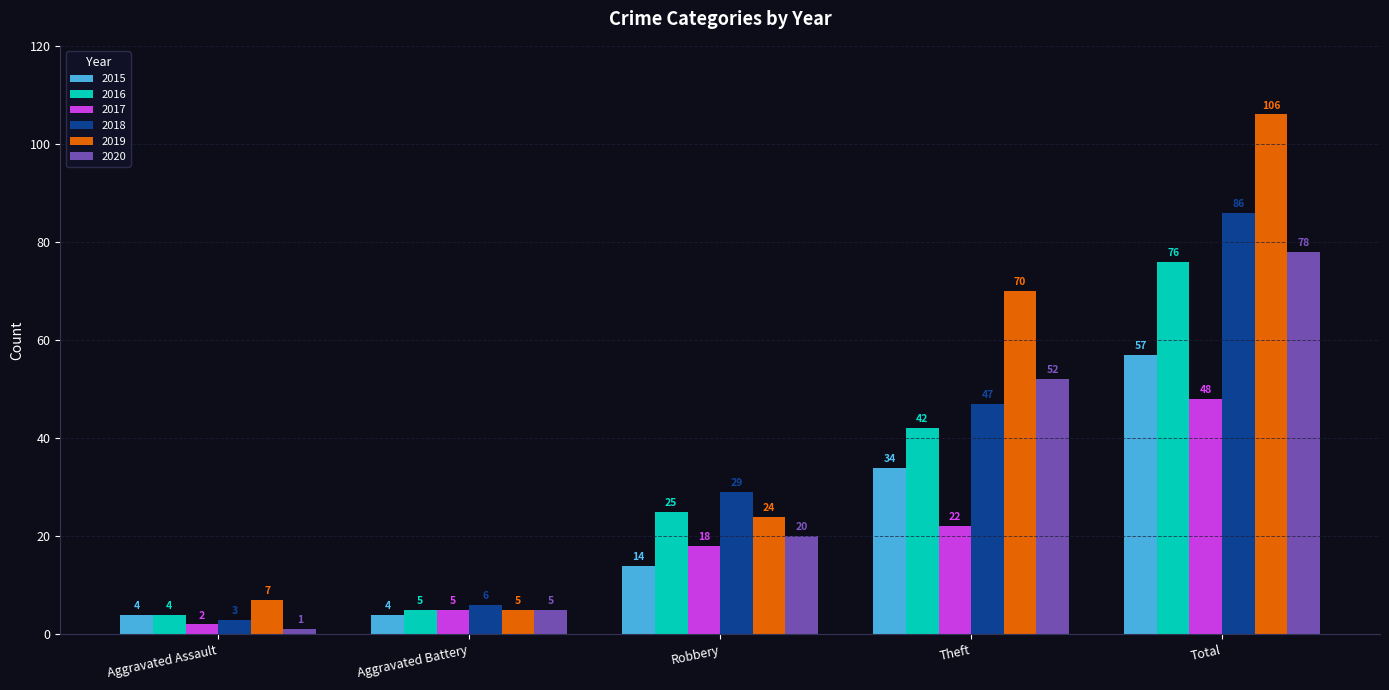

Rank the series by their maximum value, from highest to lowest.

2019, 2018, 2020, 2016, 2015, 2017